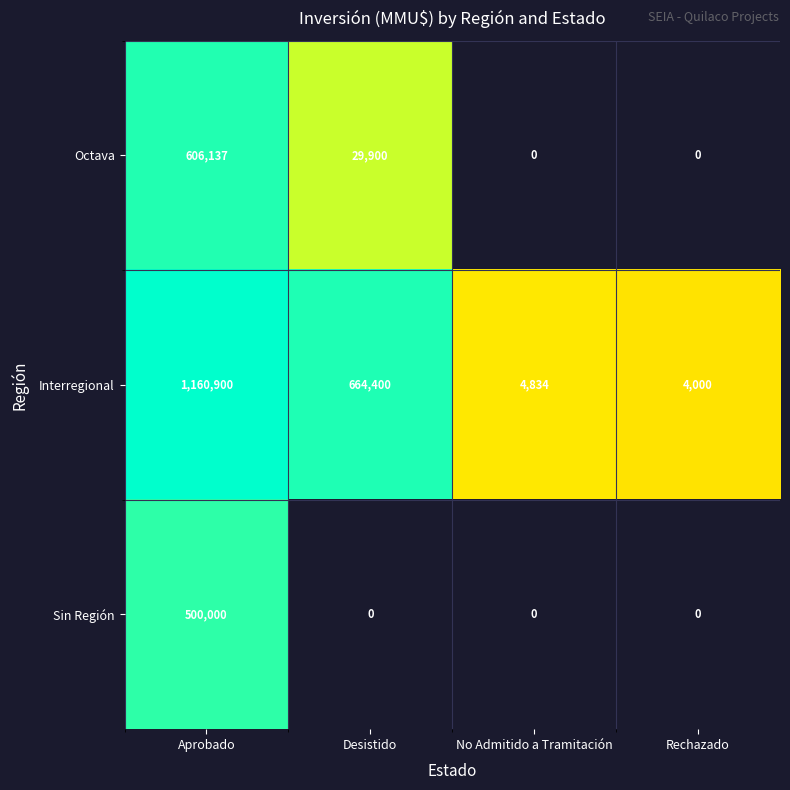

At which label does Interregional first exceed 664400?

Aprobado